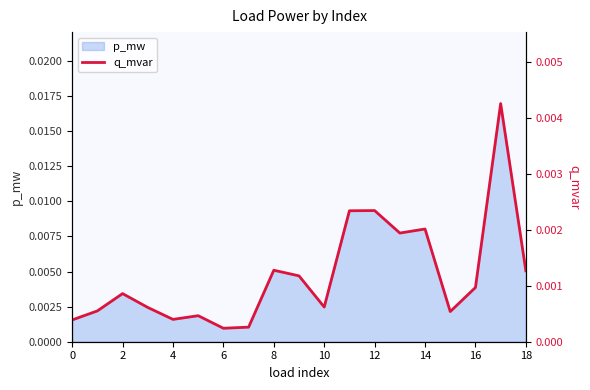

At which category does the chart reach its peak across all series?

17